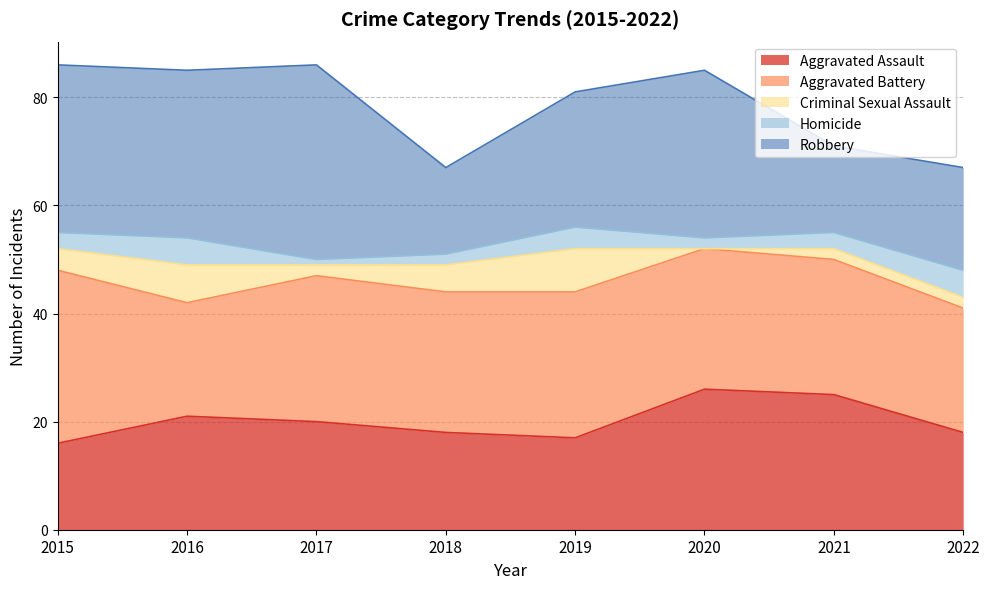

At which category does Robbery reach its first local valley?

2018